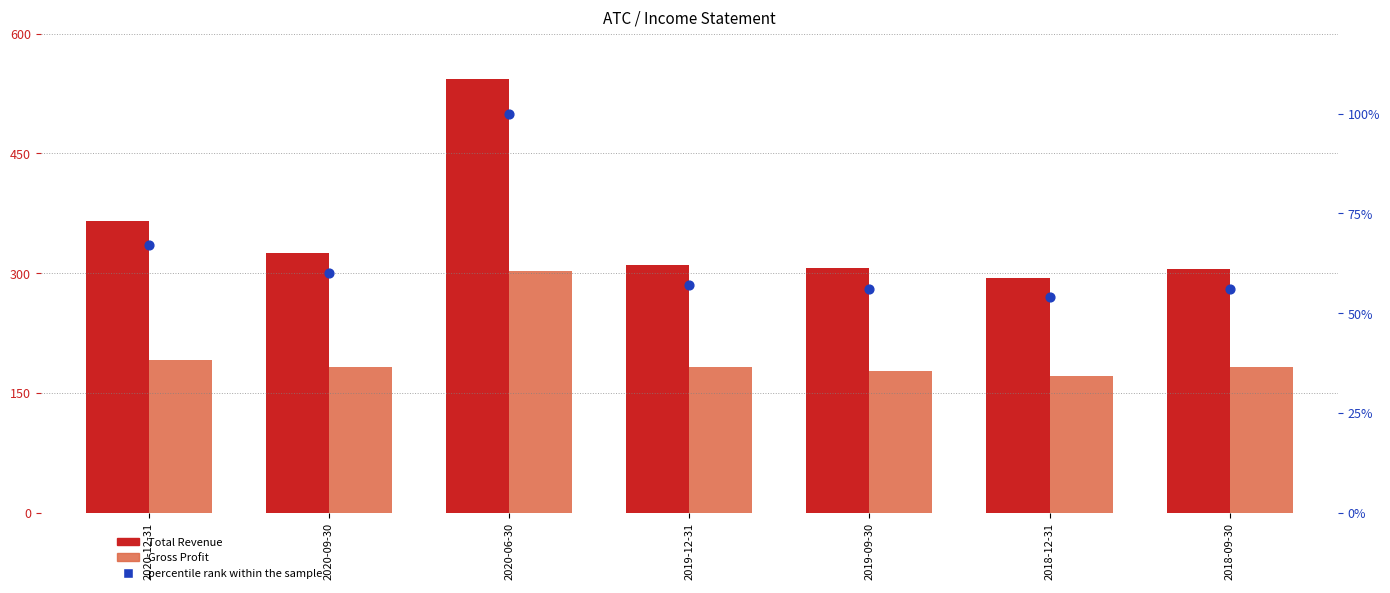

Which series contains the highest Y value?

Total Revenue